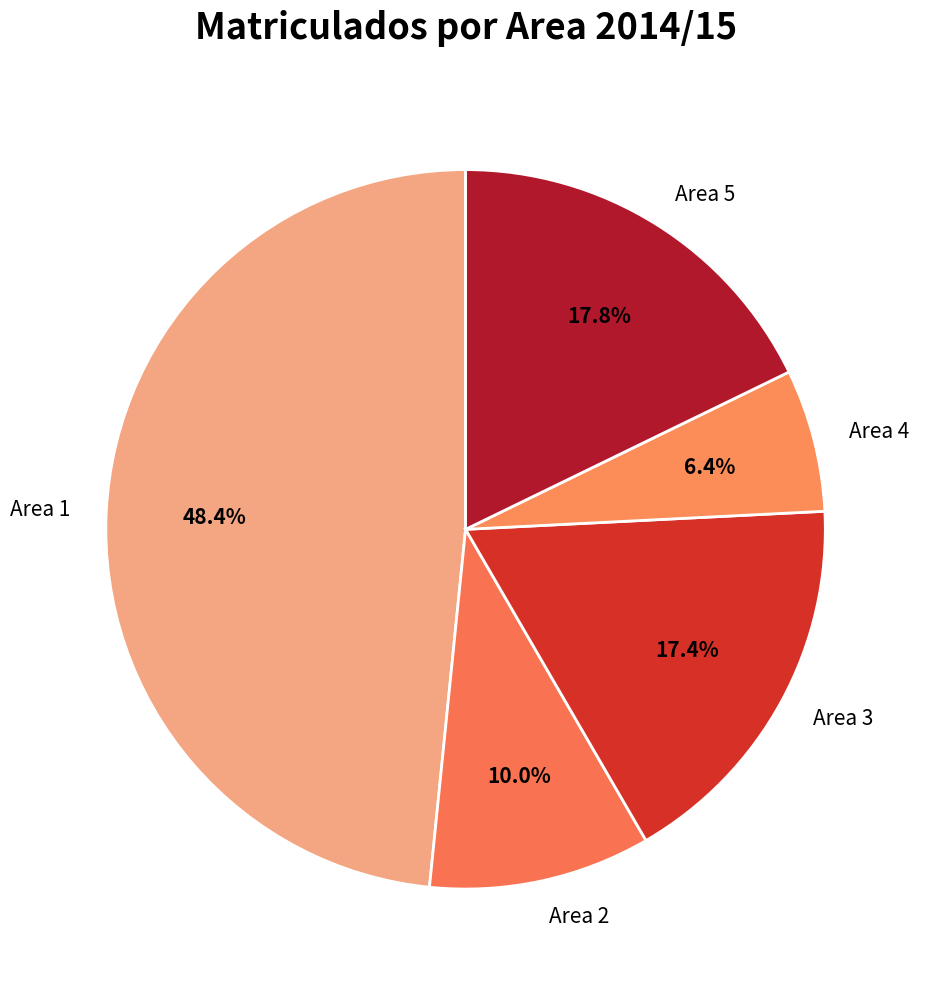

Between Area 3 and Area 2, which is larger?

Area 3